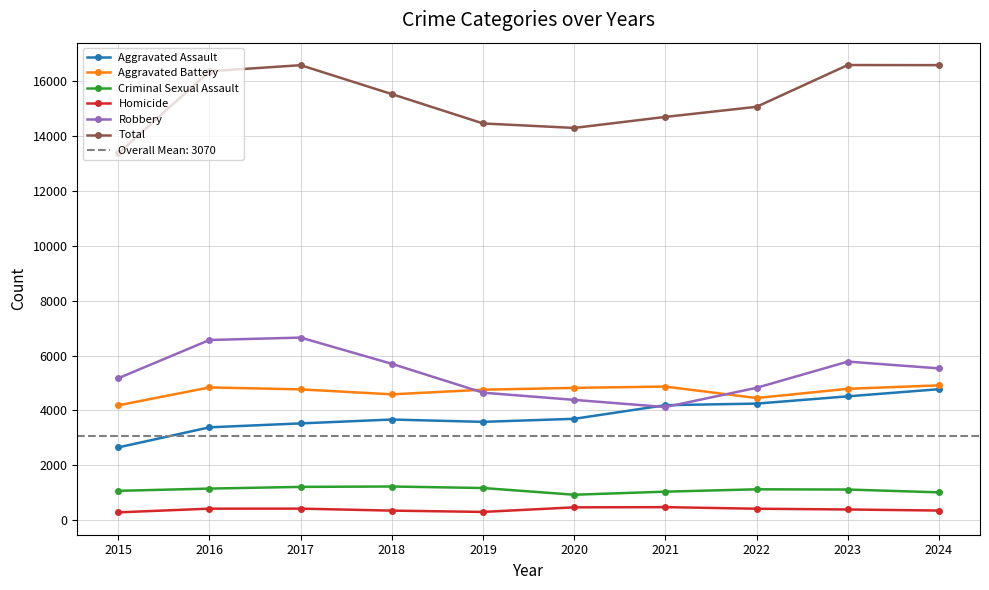

What is the maximum value for Aggravated Assault?

4773